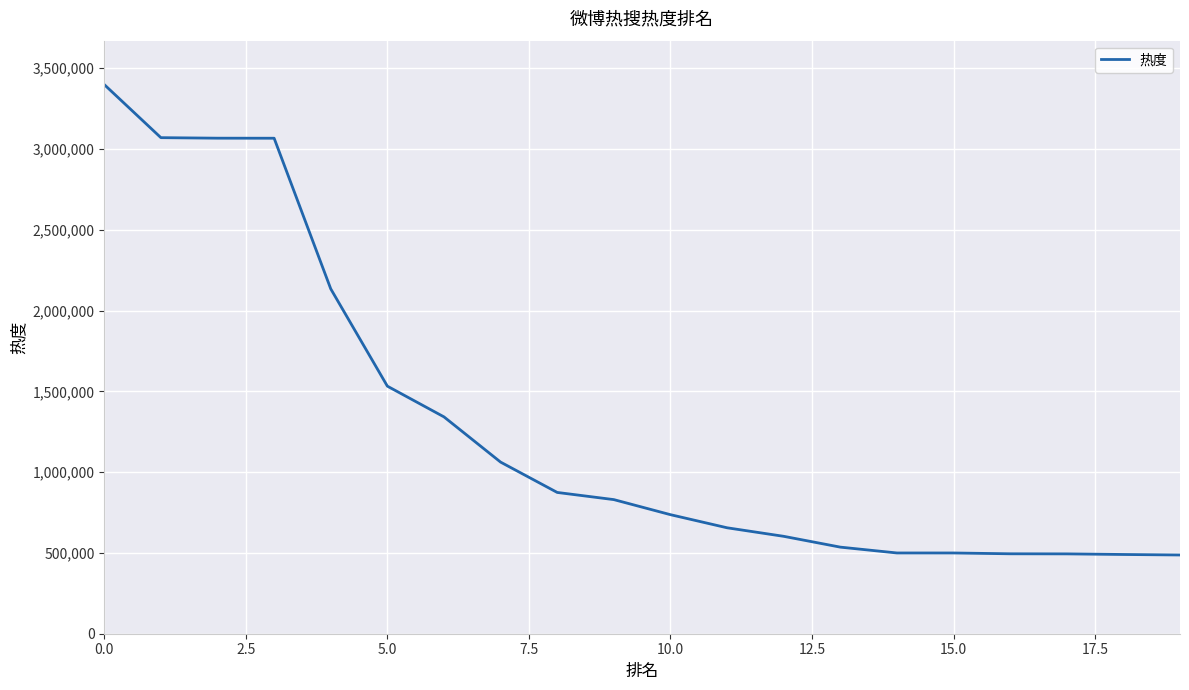

What is the average value?

1293595